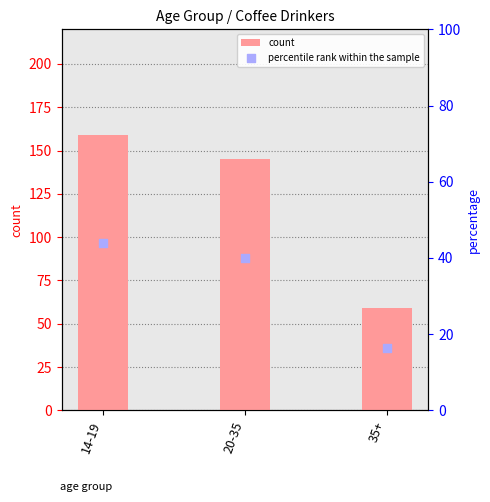

What is the total value across all series at 14-19?

202.8